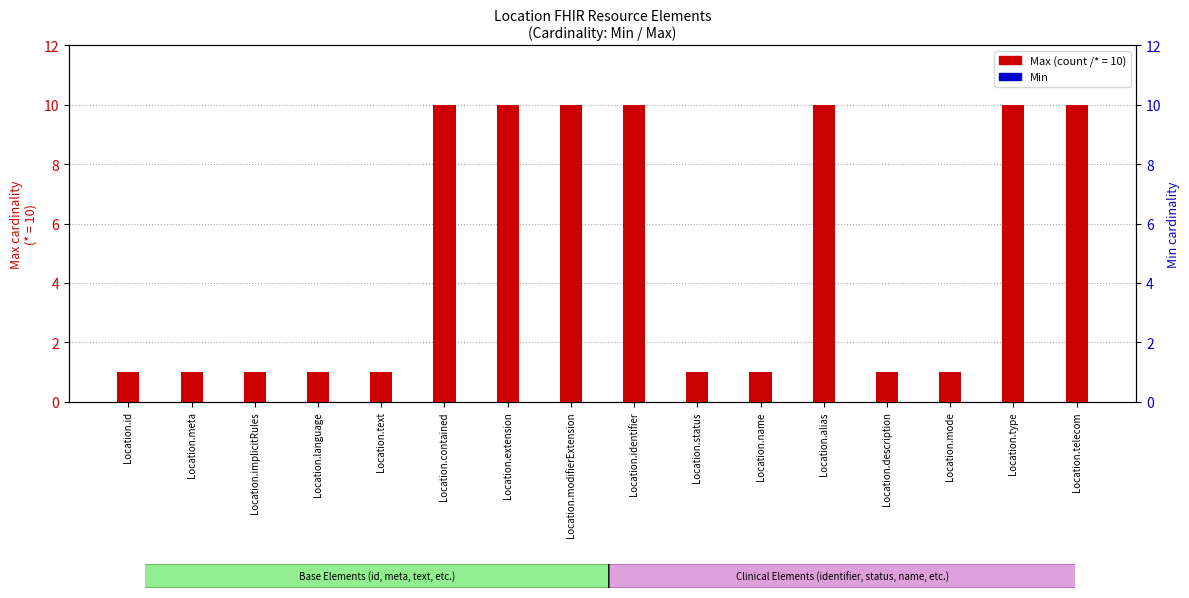

The Max (count/*) series shows 1 at Location.language. True or false?

False